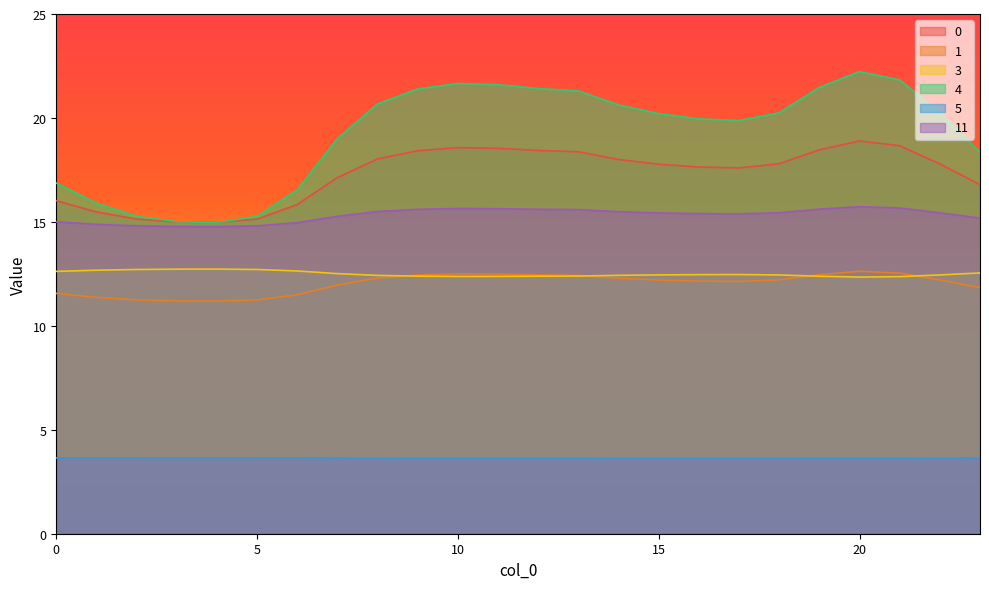

What is the difference between the maximum and second lowest values in the 1 series?

1.4